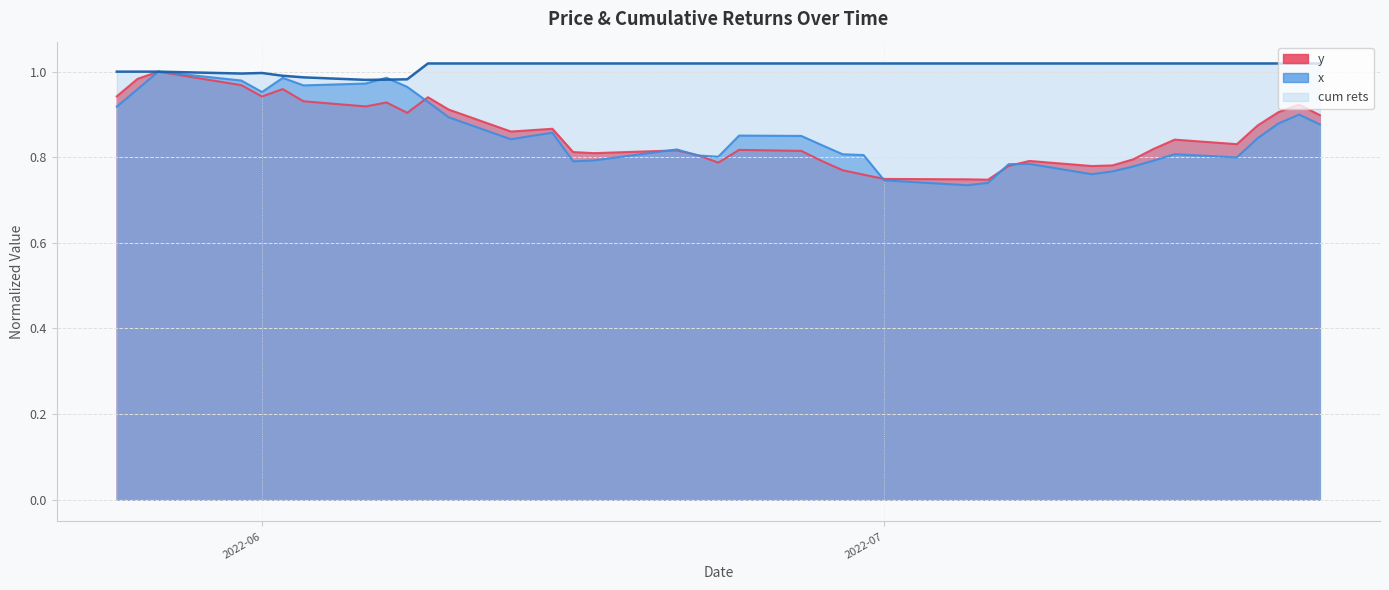

What position from the right is 2022-07-06?

13